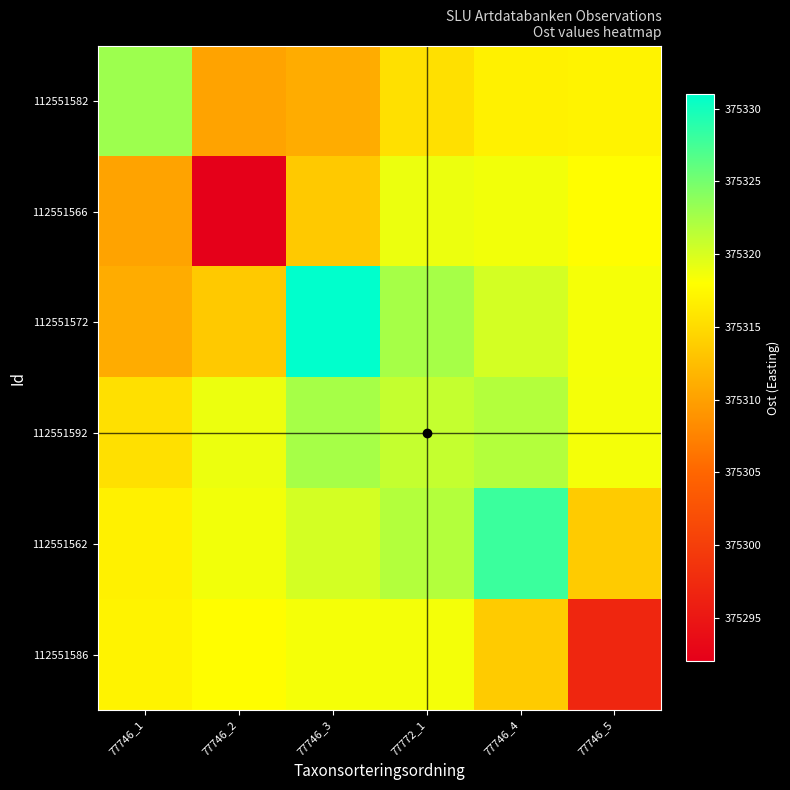

What is the total value across all series at 77746_2?

2251871.1